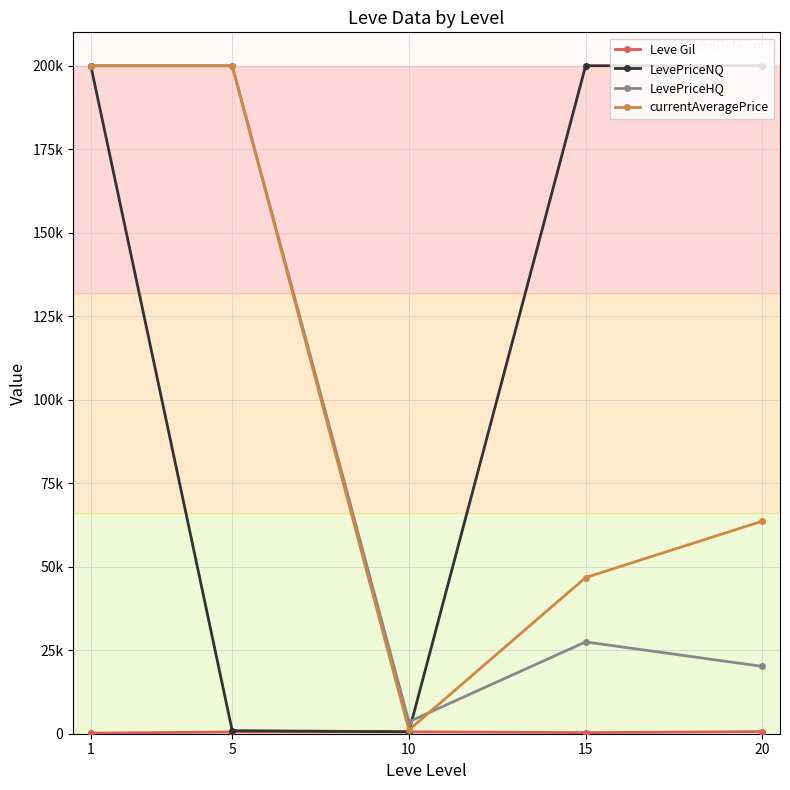

Does the chart display data point markers on the line(s)?

Yes